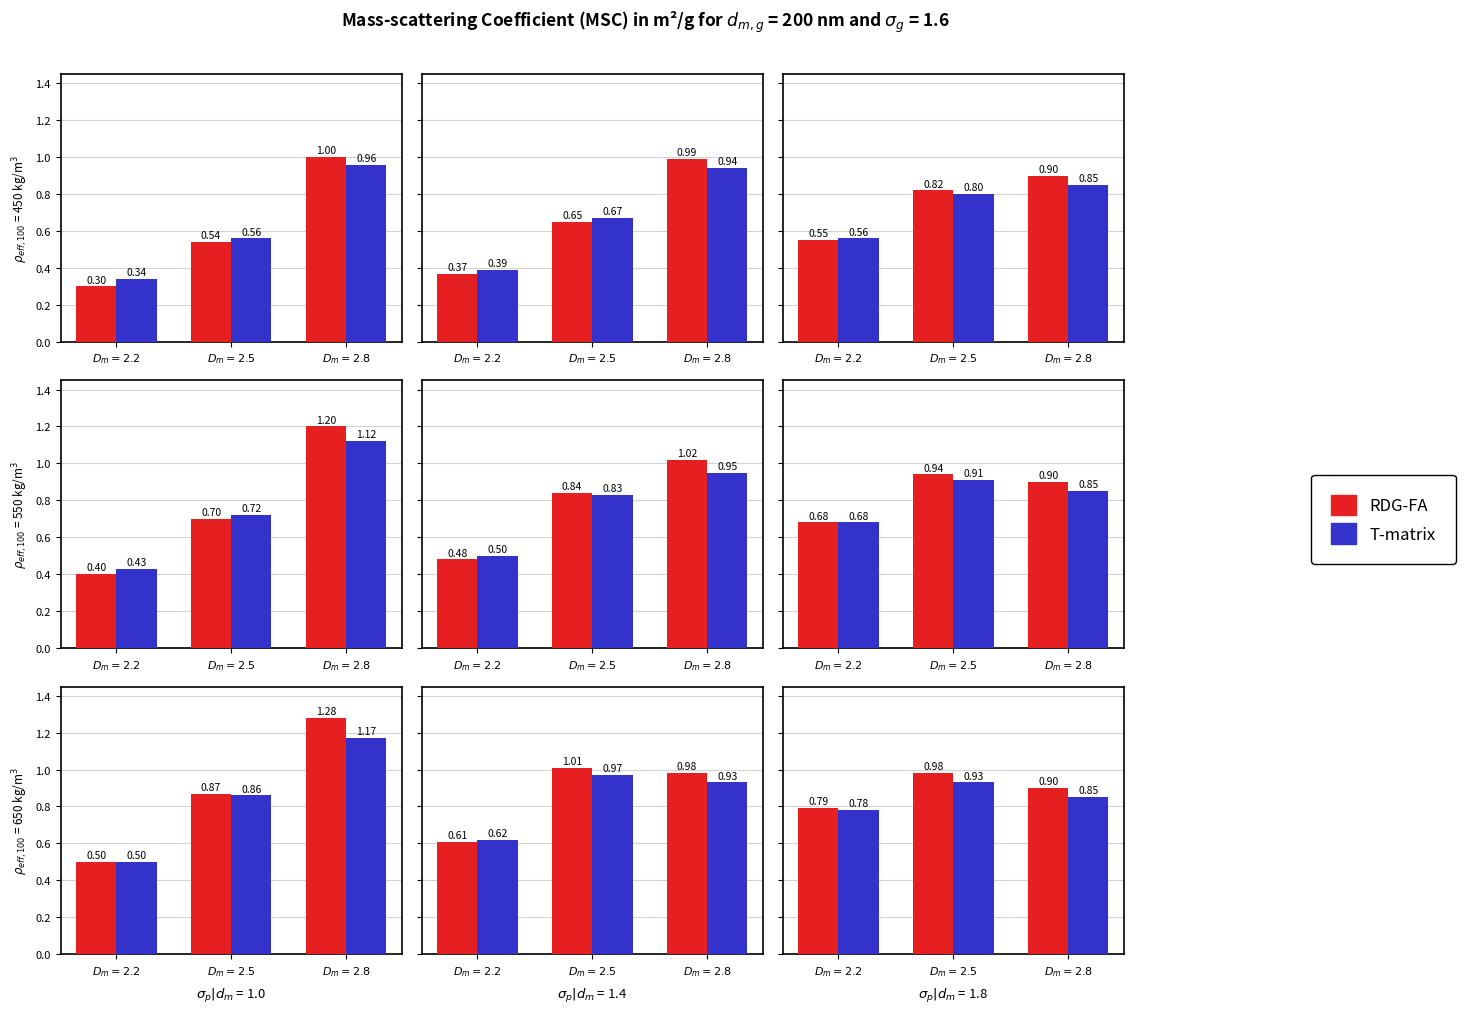

Is the value of T-matrix at $D_m = 2.8$ greater than the value of RDG-FA at $D_m = 2.5$?

No